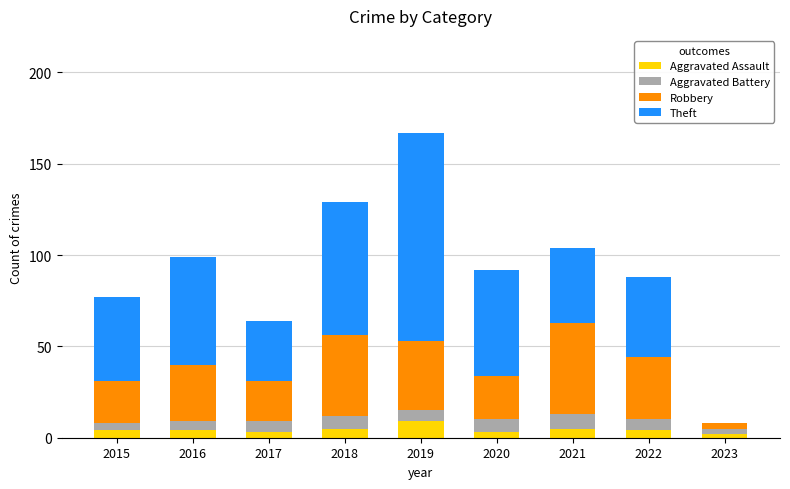

What is the total value across all series at 2021?

104